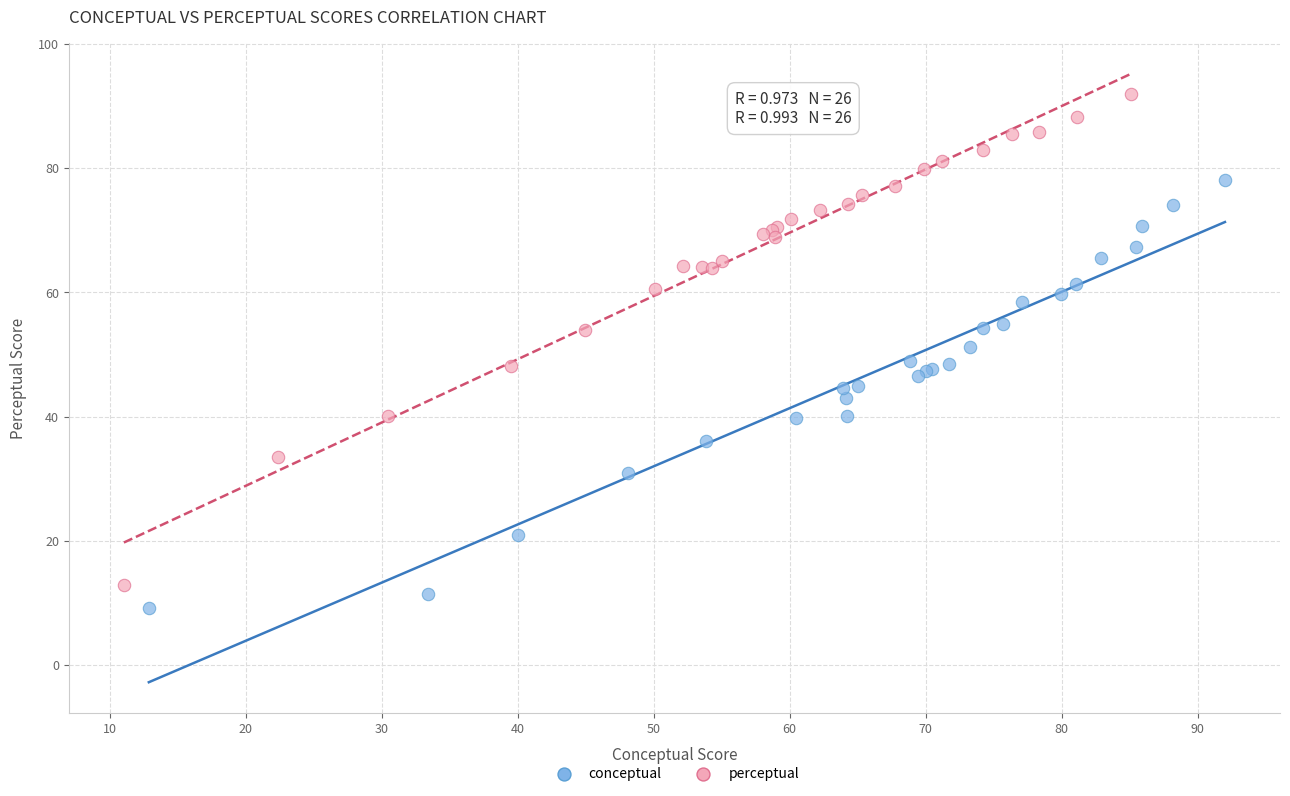

Which series has the widest spread of Y values?

perceptual